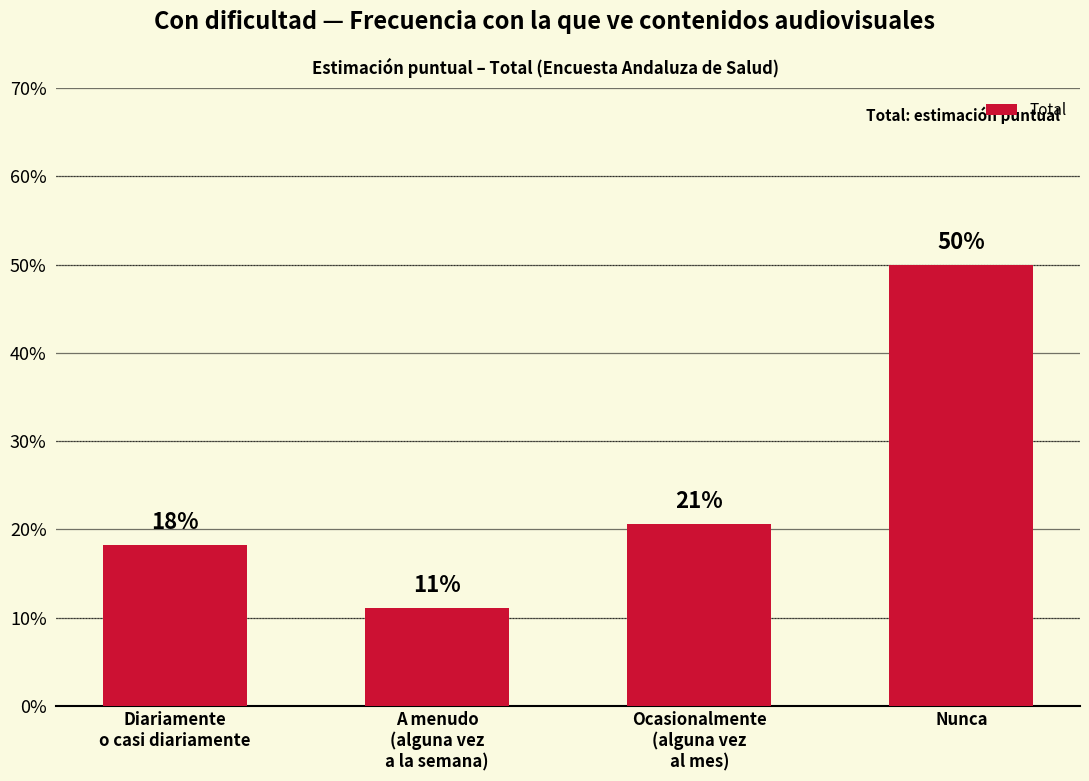

Which category has the highest value across all series?

Nunca